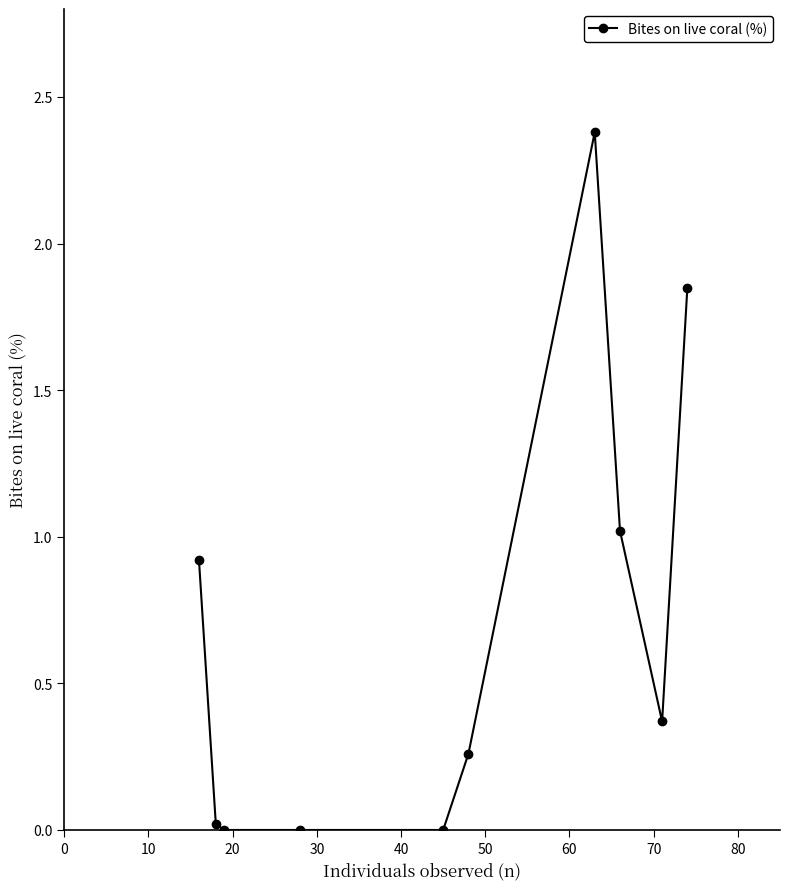

What is the greatest value displayed?

2.4